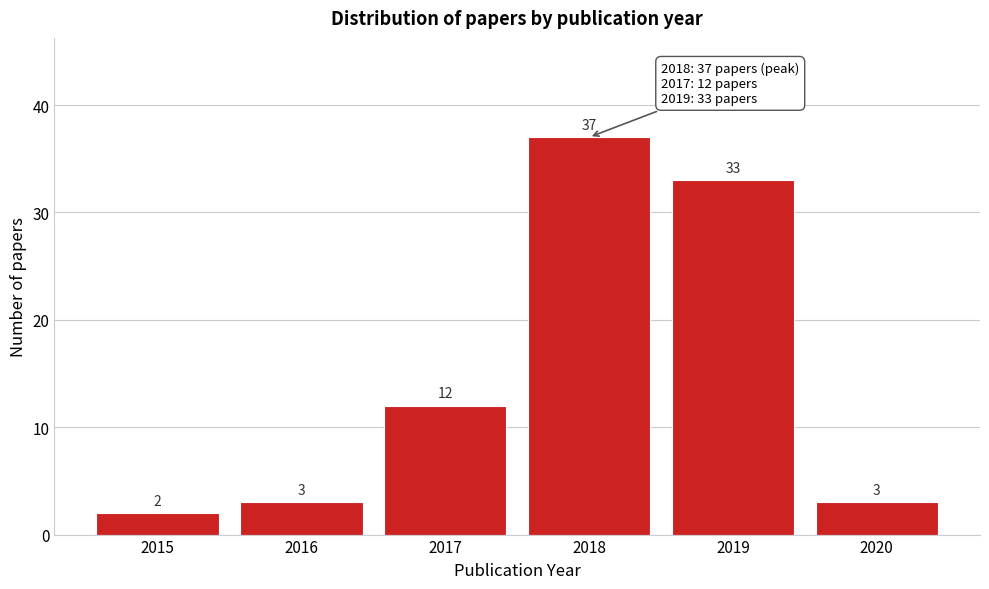

Reading right to left, what are all the values shown in this chart?

3	33	37	12	3	2